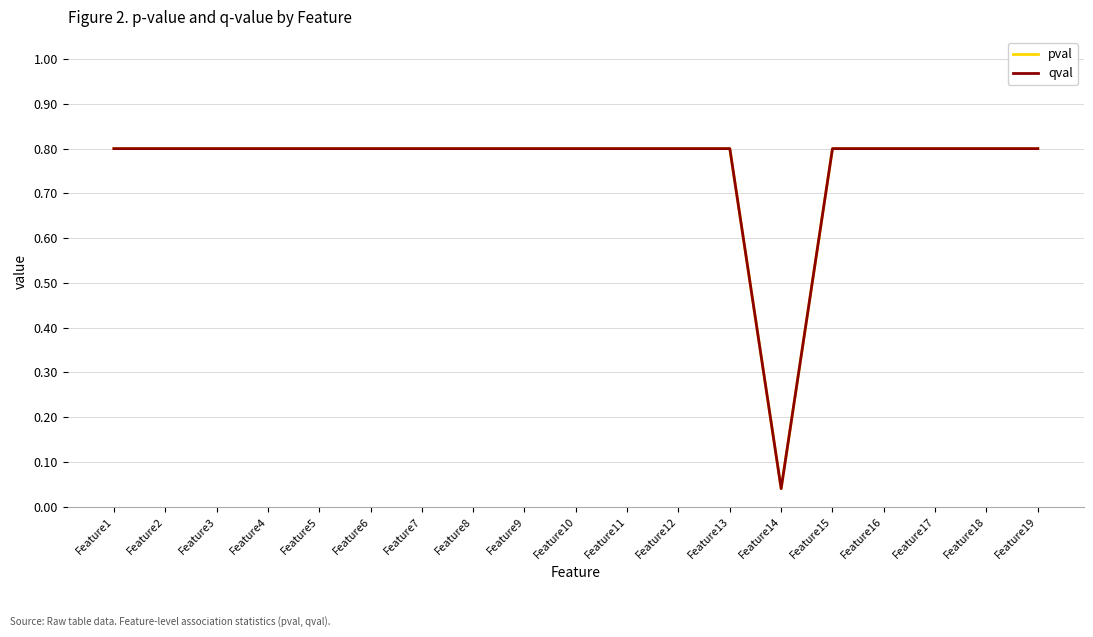

Does the chart display data point markers on the line(s)?

No